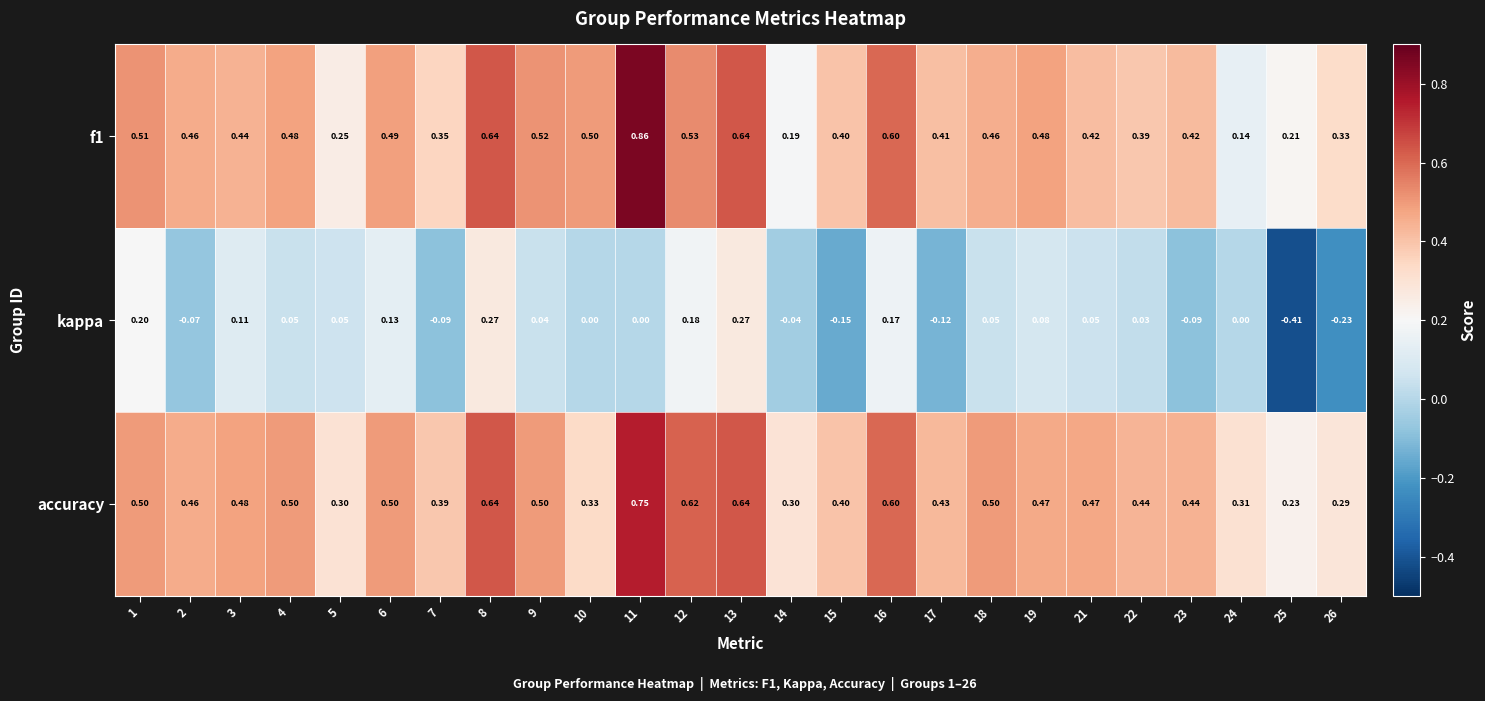

How many series are shown in this chart?

3